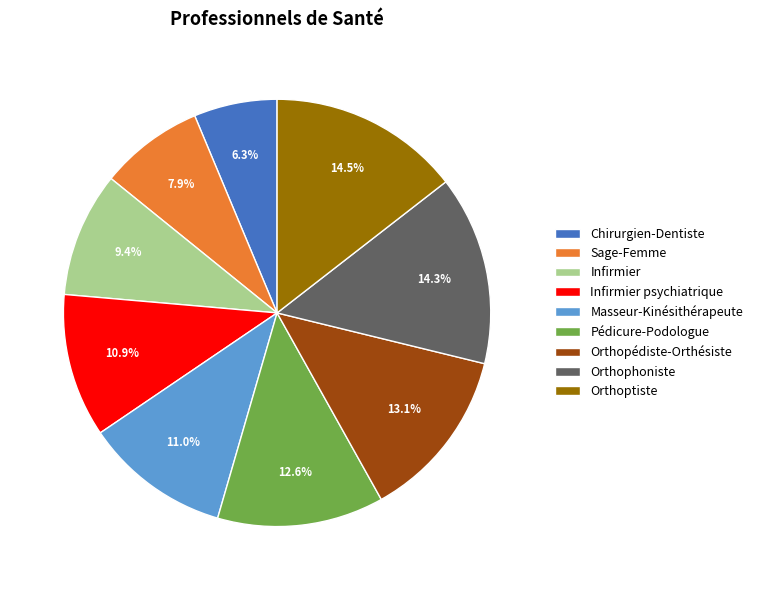

What percentage is the Infirmier psychiatrique slice, to the nearest percent?

11%